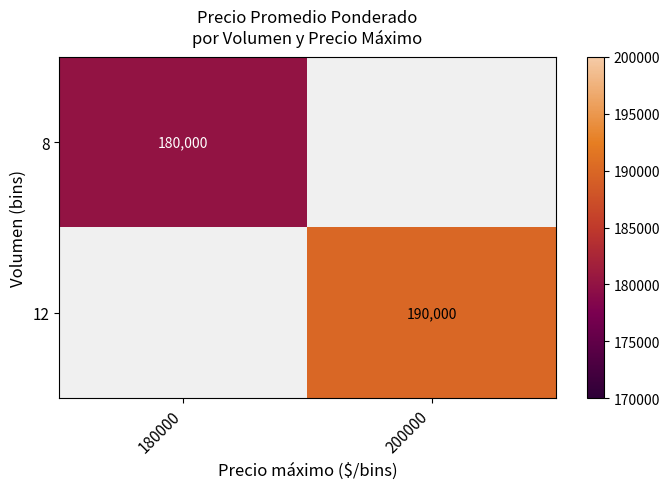

At how many categories does at least one series exceed 184318?

1